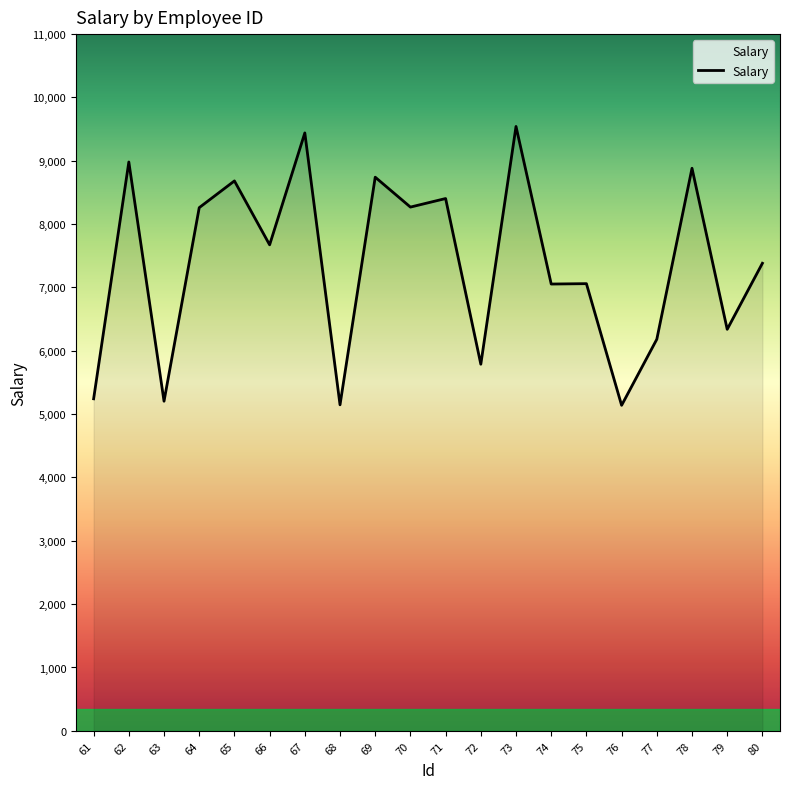

Is it true that the value at 65 is 8682?

True